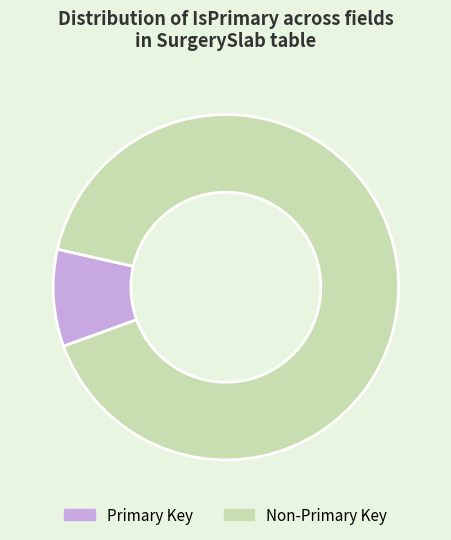

Does Non-Primary Key account for over 50% of the chart?

Yes